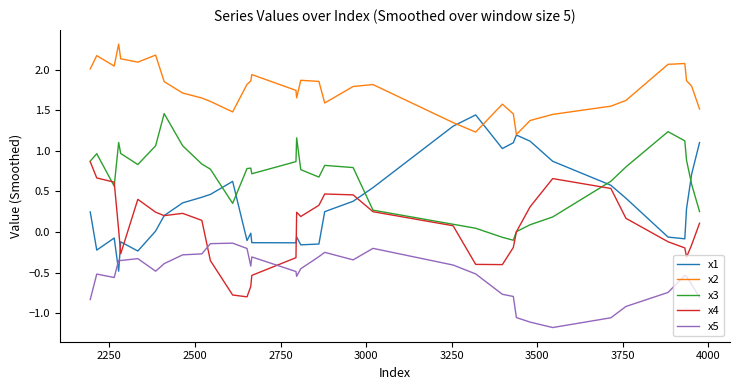

Which series has the largest total across all categories?

x2